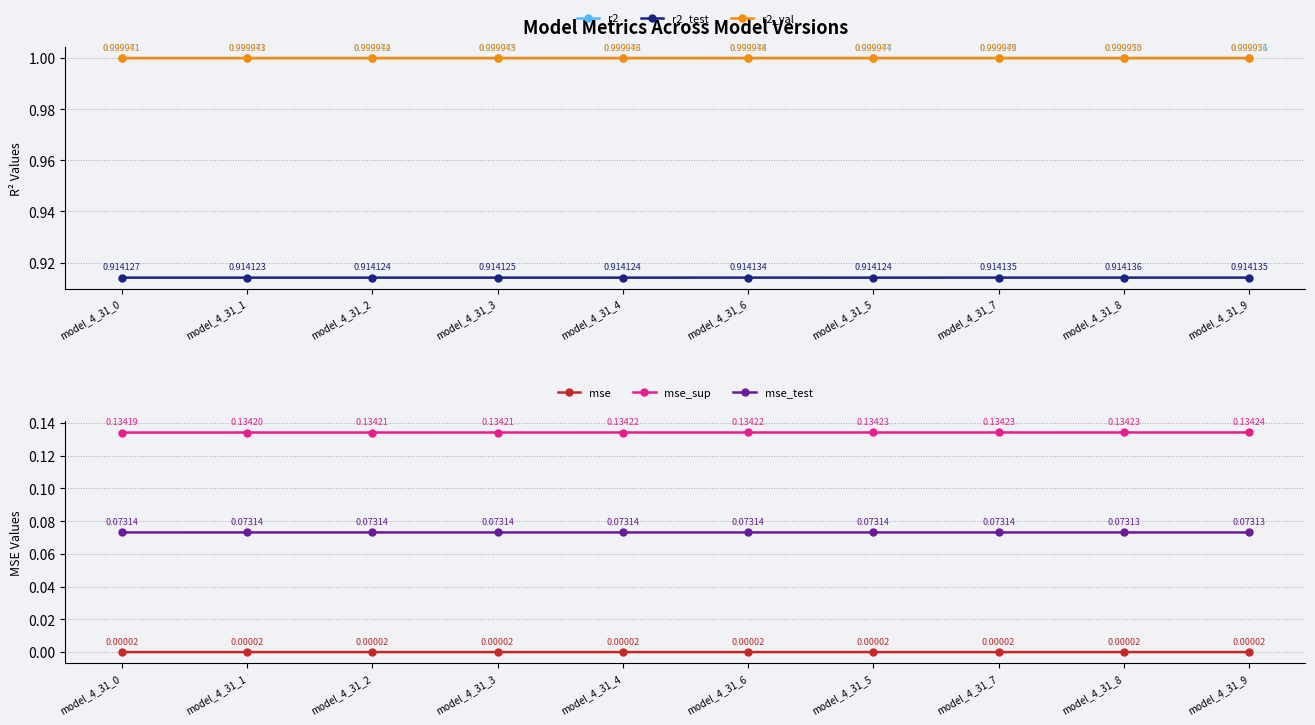

True or false: r2_val and r2 cross at least once.

False